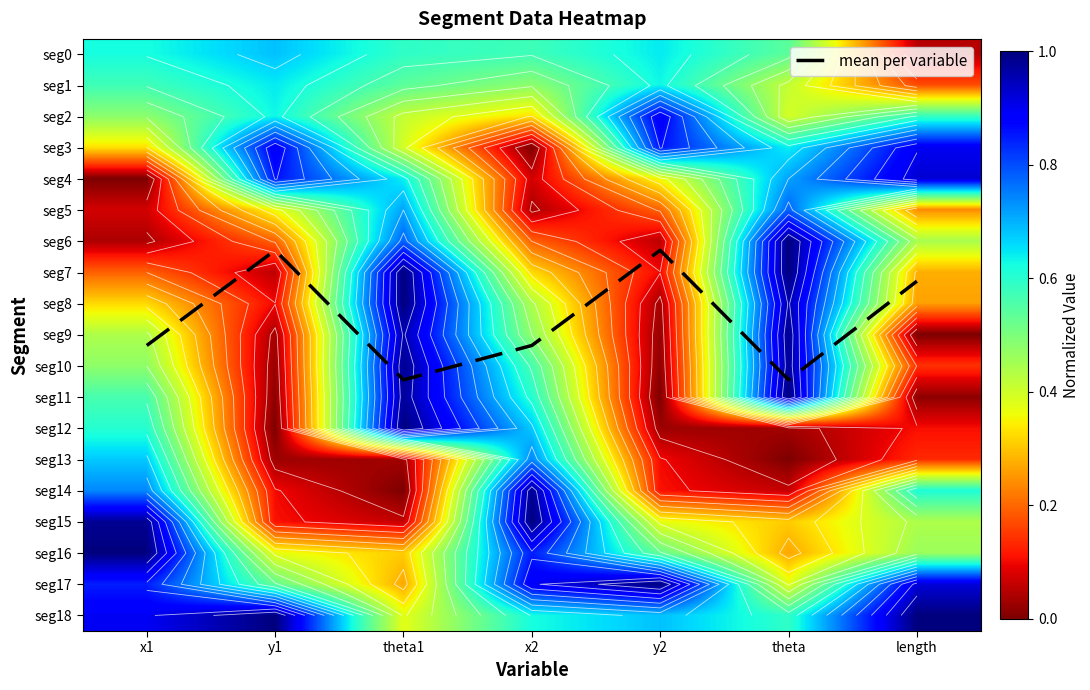

Which series has the largest total across all categories?

mean per variable